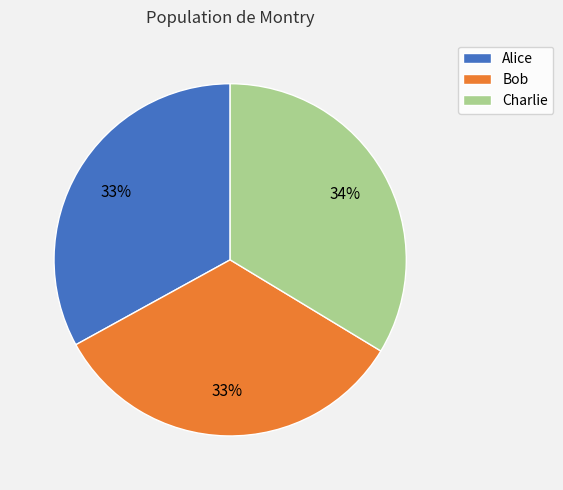

Which has a higher value, Alice or Charlie?

Charlie